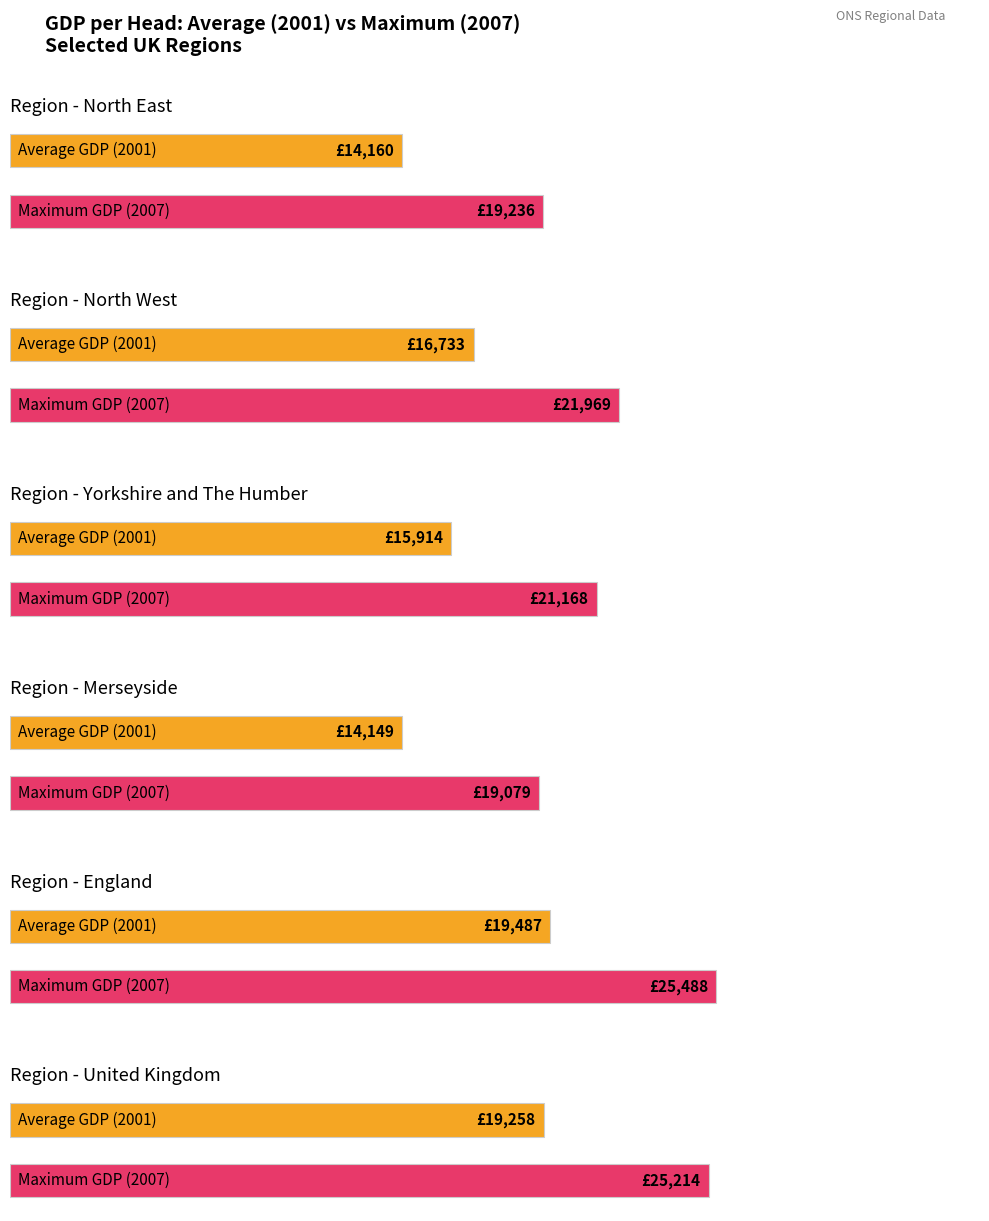

What is the sum of all 2001 values?

99701